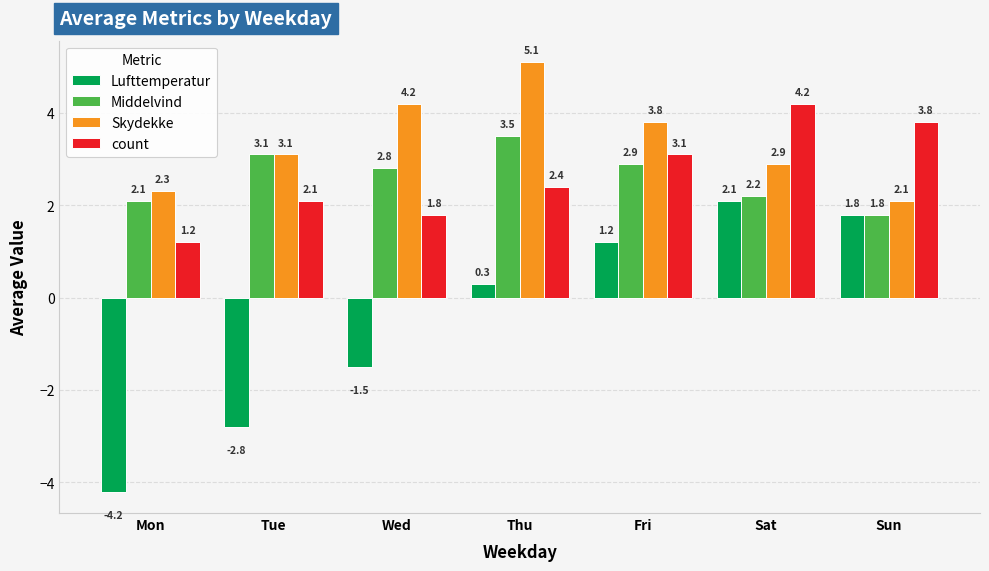

Is it true that count equals 0.8 at Fri?

False